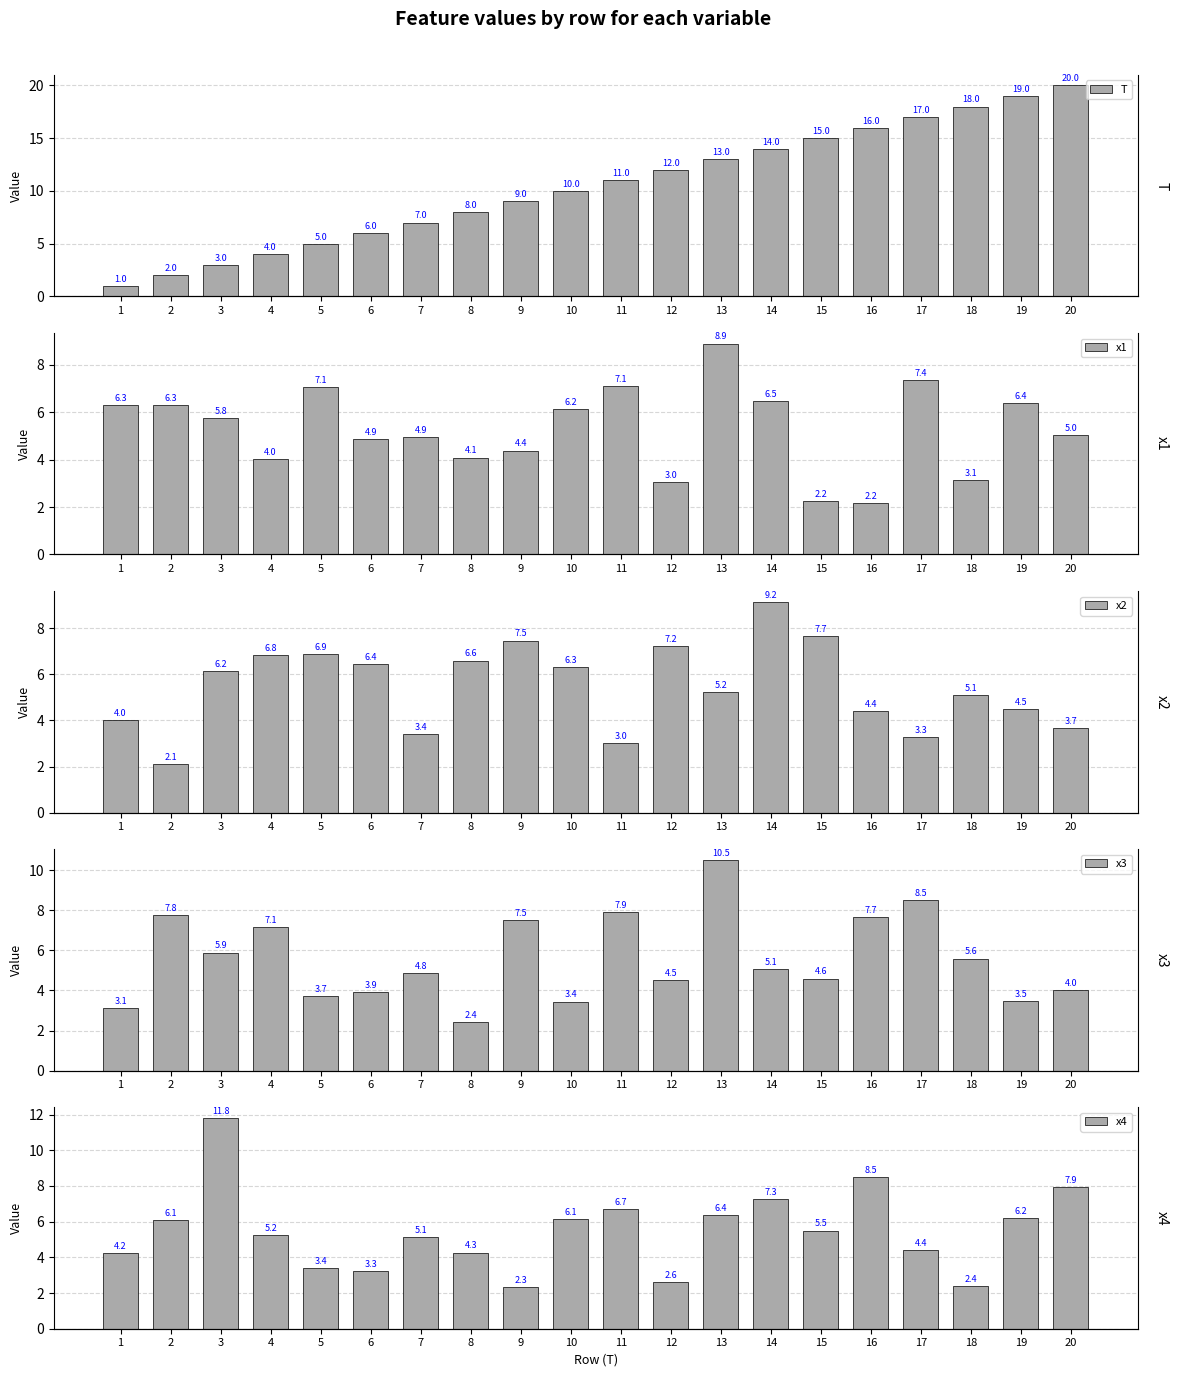

Between 9 and 17, which series saw the biggest shift?

T